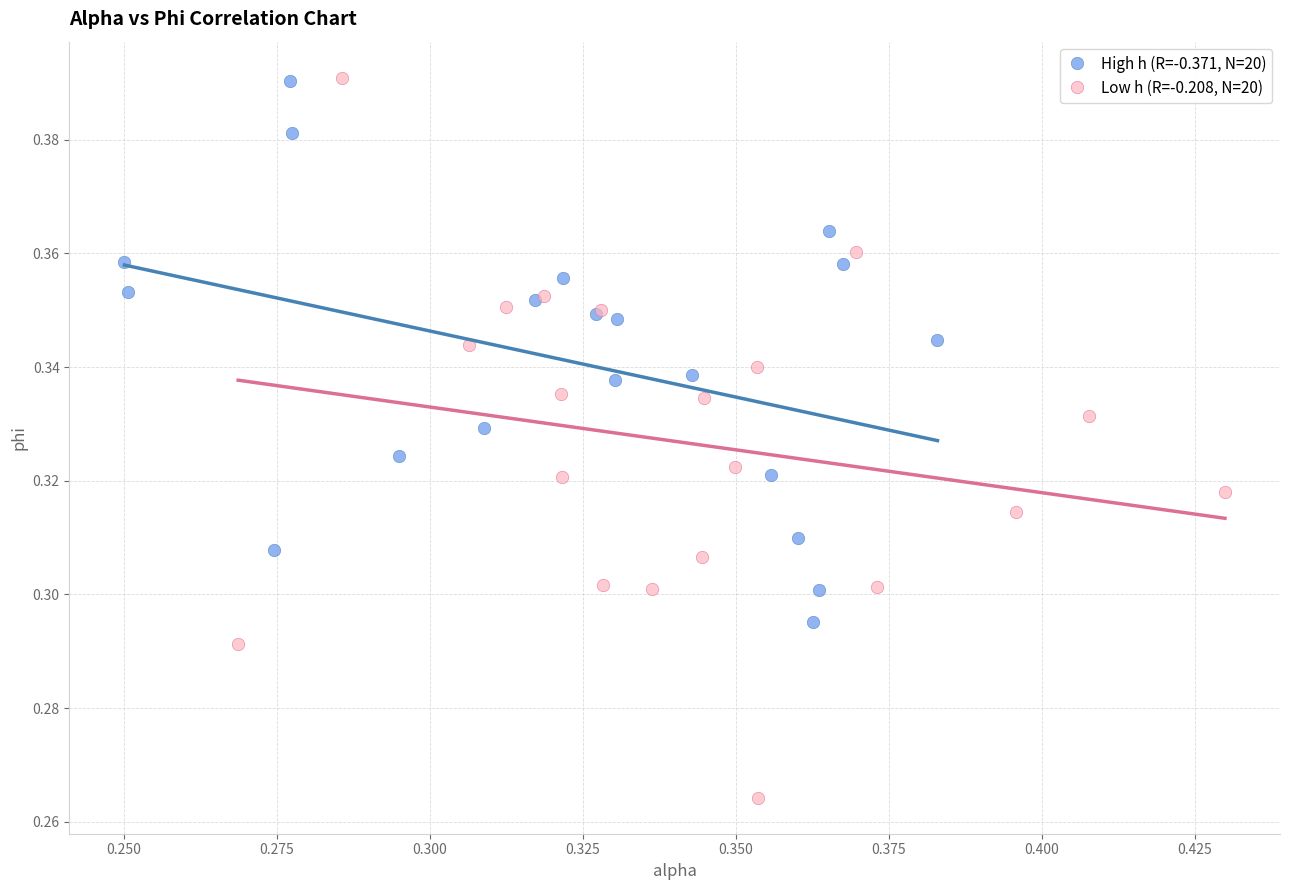

Which series has the widest spread of Y values?

Low h (R=-0.208, N=20)